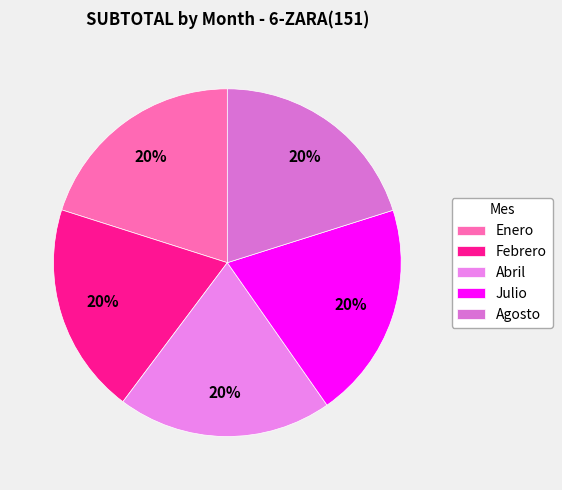

How many slices are in this pie chart?

5